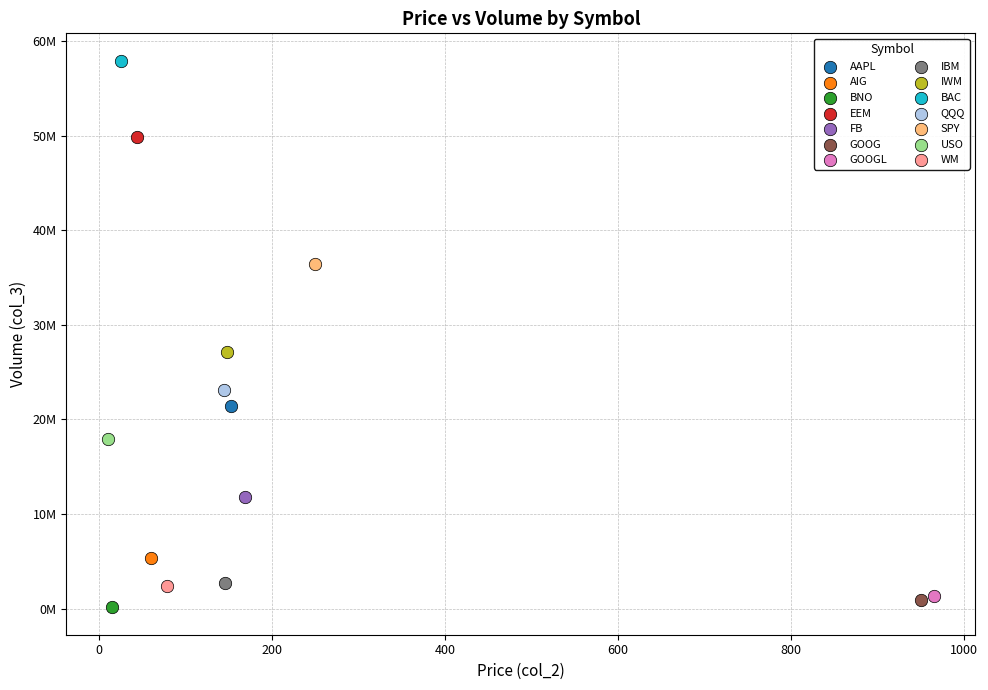

What are all the series names shown in the legend?

AAPL, AIG, BNO, EEM, FB, GOOG, GOOGL, IBM, IWM, BAC, QQQ, SPY, USO, WM